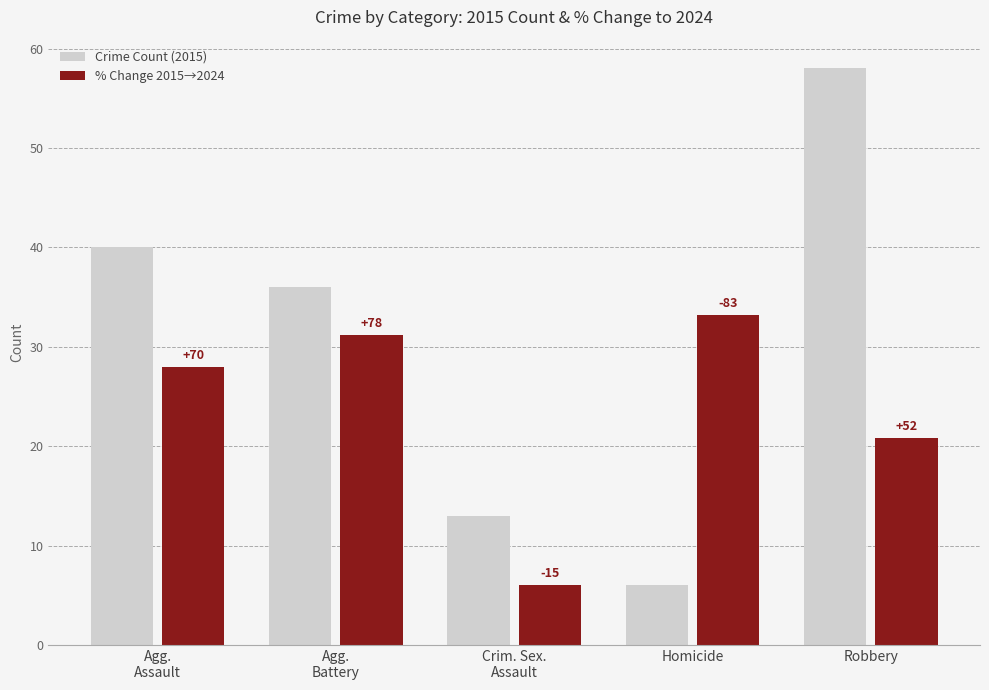

Reading left to right, list all the values displayed in this chart.

Crime Count (2015): 40.0	36.0	13.0	6.0	58.0
% Change 2015→2024: 28.0	31.2	6.0	33.2	20.8